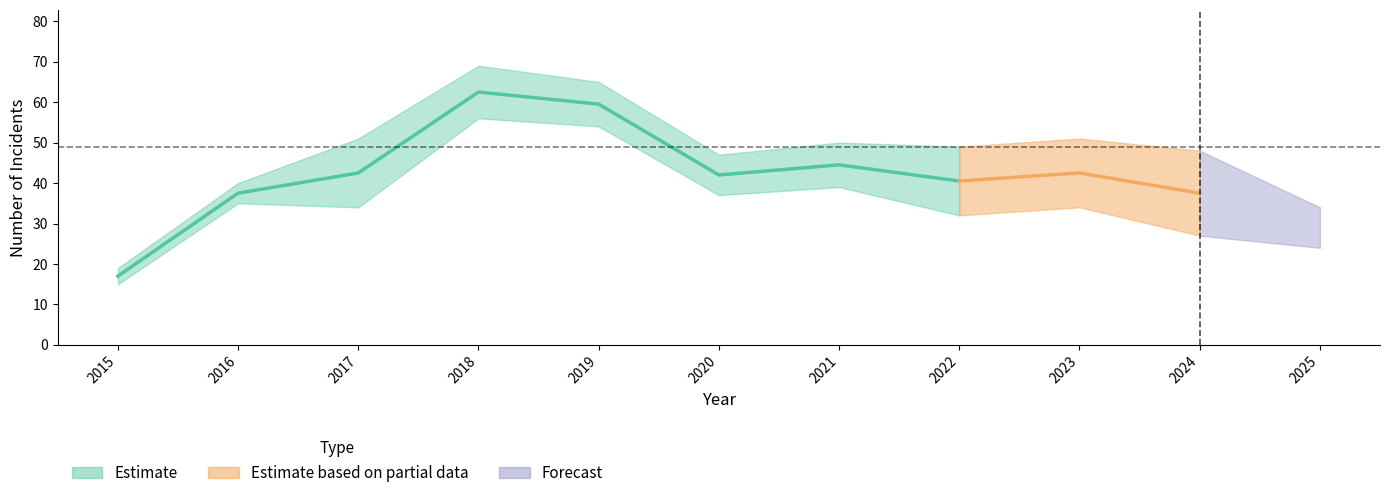

At which category is the sum across all series the highest?

2018